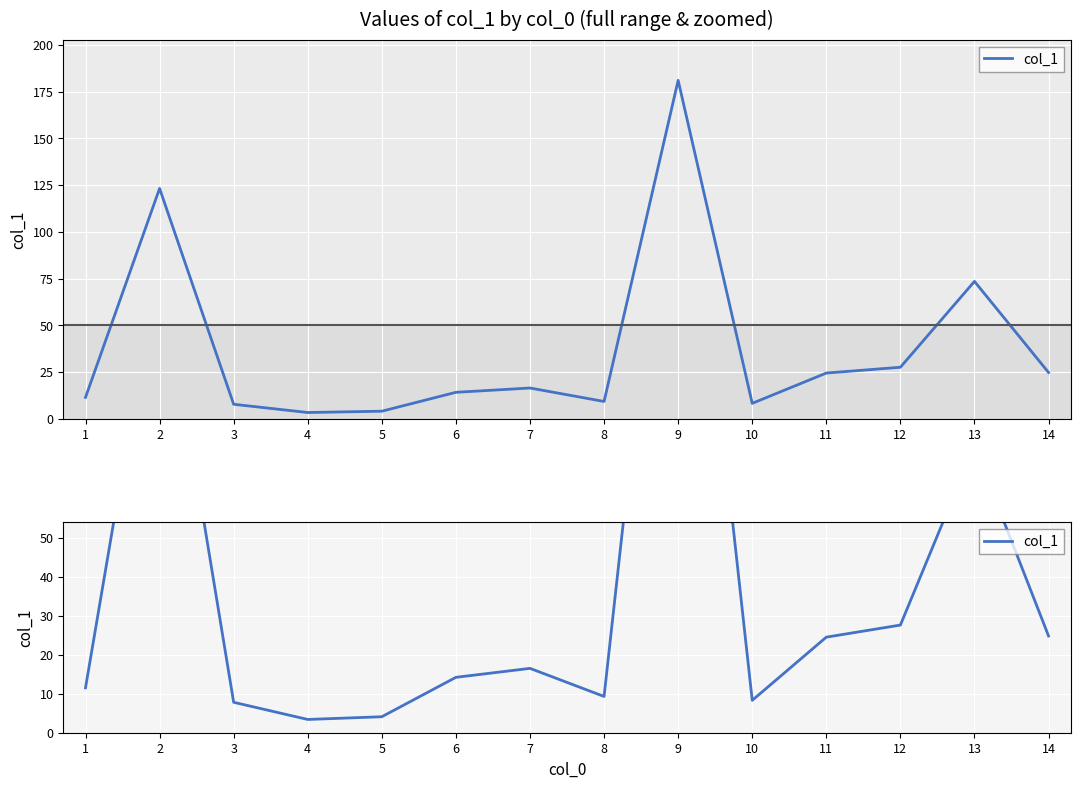

At which label does the data first exceed 16?

2